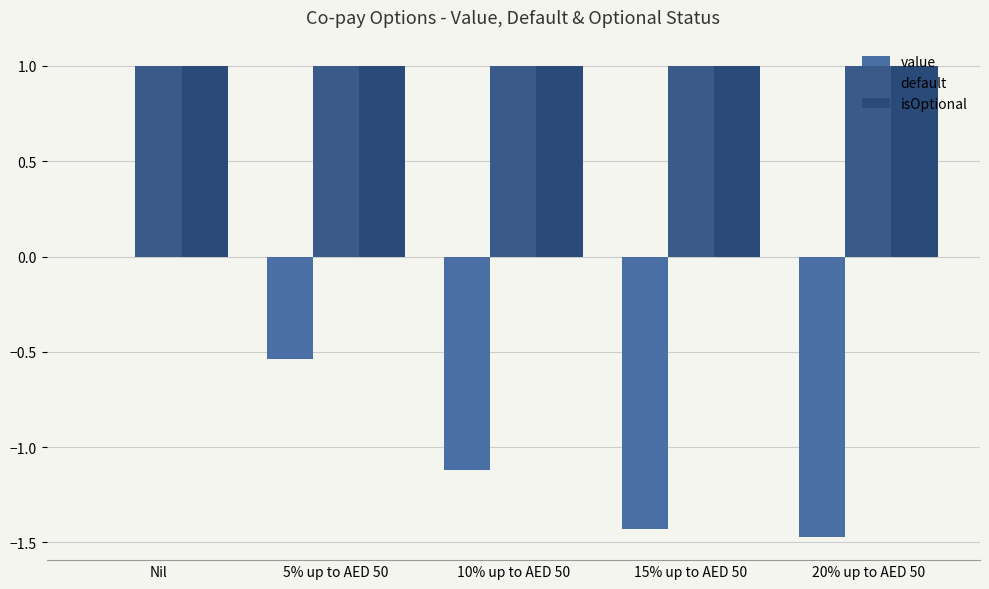

How many groups of bars are there?

5